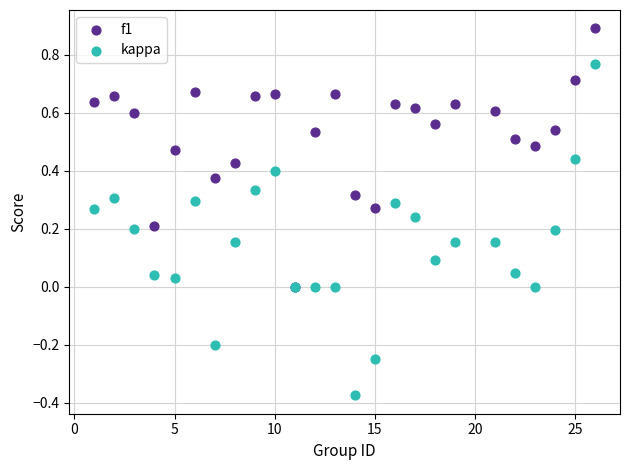

Which series has the widest spread of Y values?

kappa